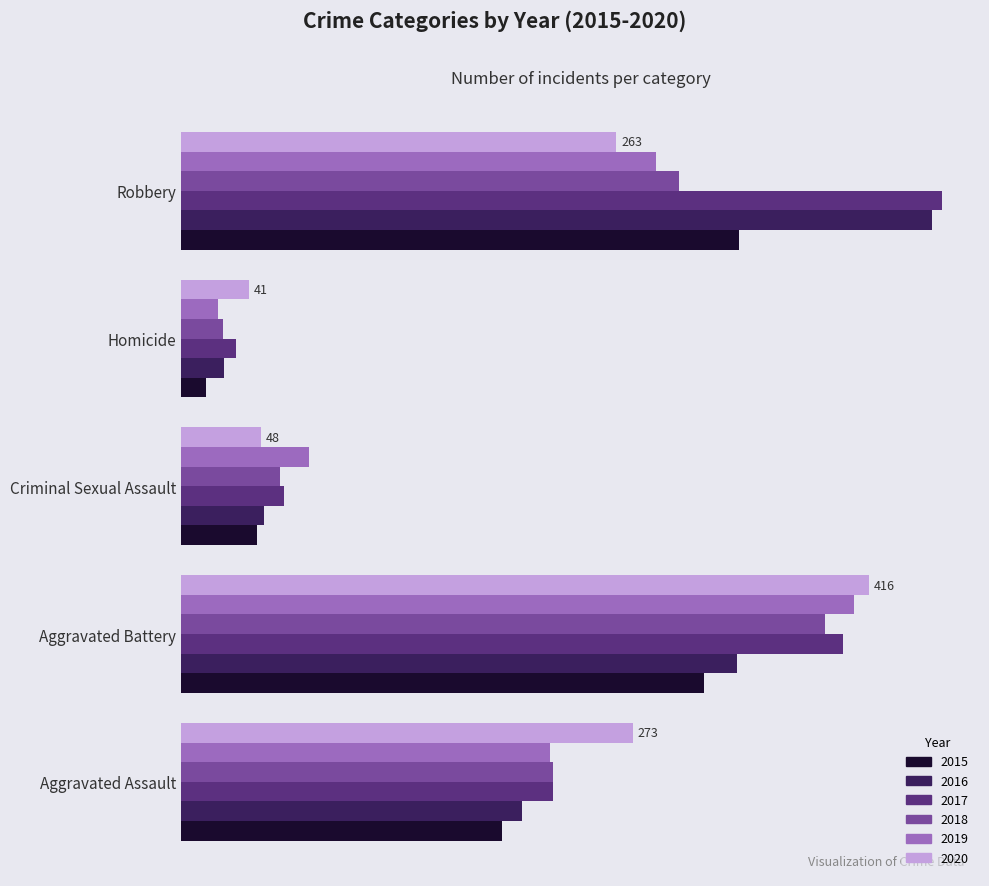

List the series in order of their peak value, highest first.

2017, 2016, 2020, 2019, 2018, 2015